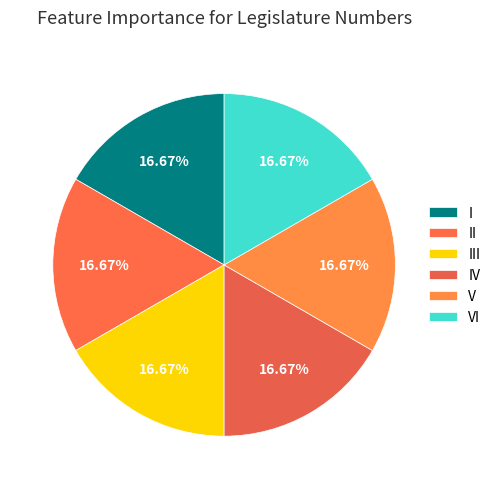

What is the ratio of the value at VI to the value at V?

1.0